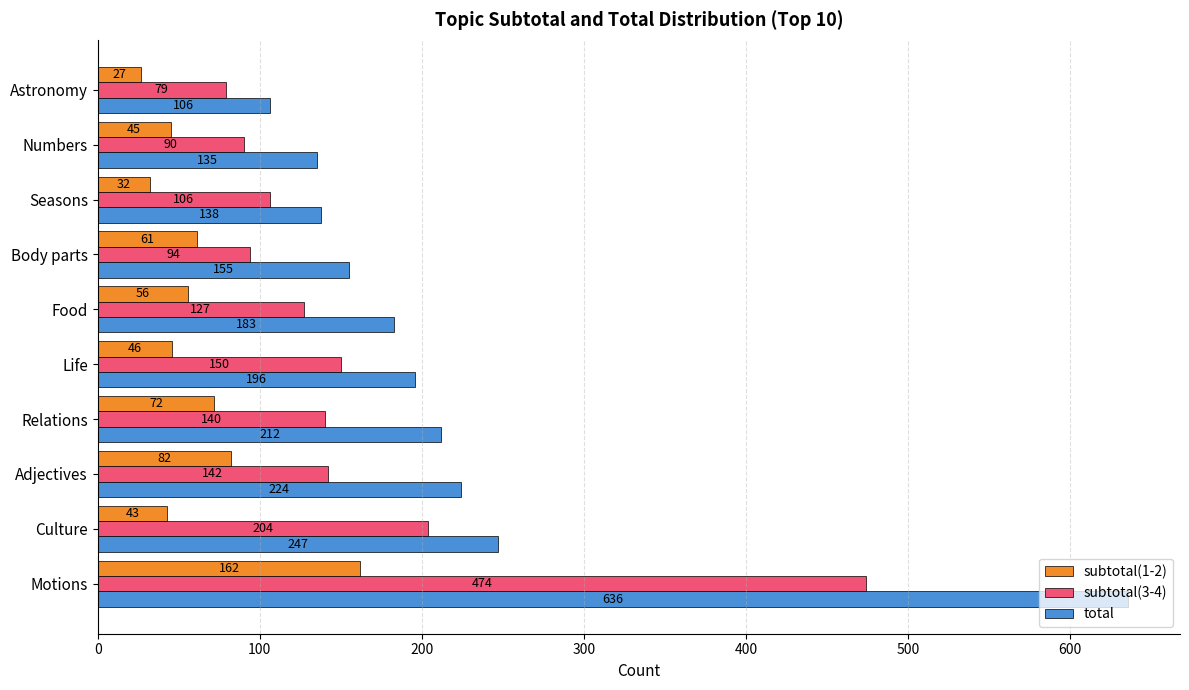

Rank the categories by subtotal(1-2) value from highest to lowest.

Motions, Adjectives, Relations, Body parts, Food, Life, Numbers, Culture, Seasons, Astronomy